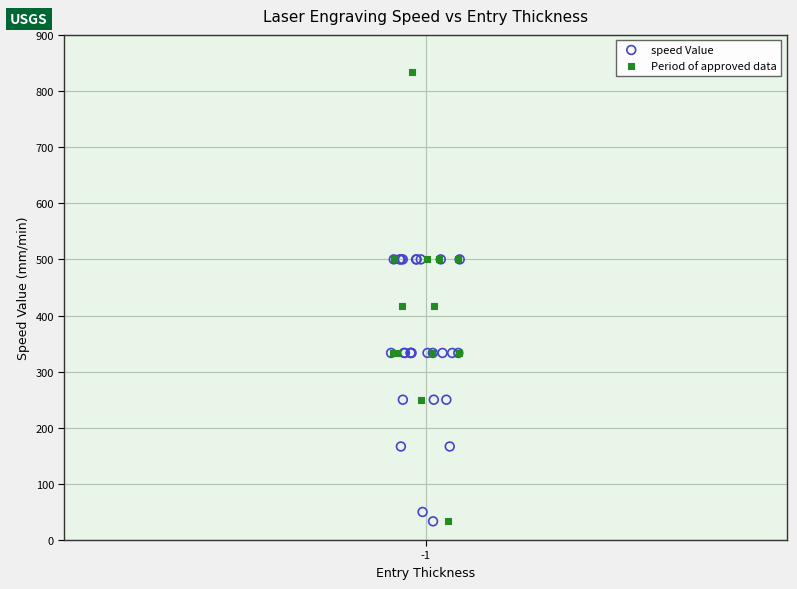

Which series has the widest spread of Y values?

Period of approved data